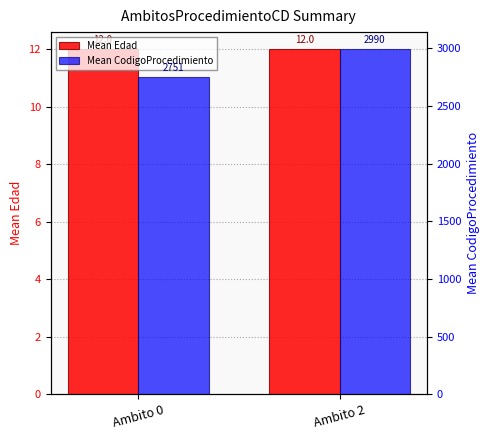

Reading left to right, list all the values displayed in this chart.

Mean Edad: 12.0	12.0
Mean CodigoProcedimiento: 2750.6	2990.0